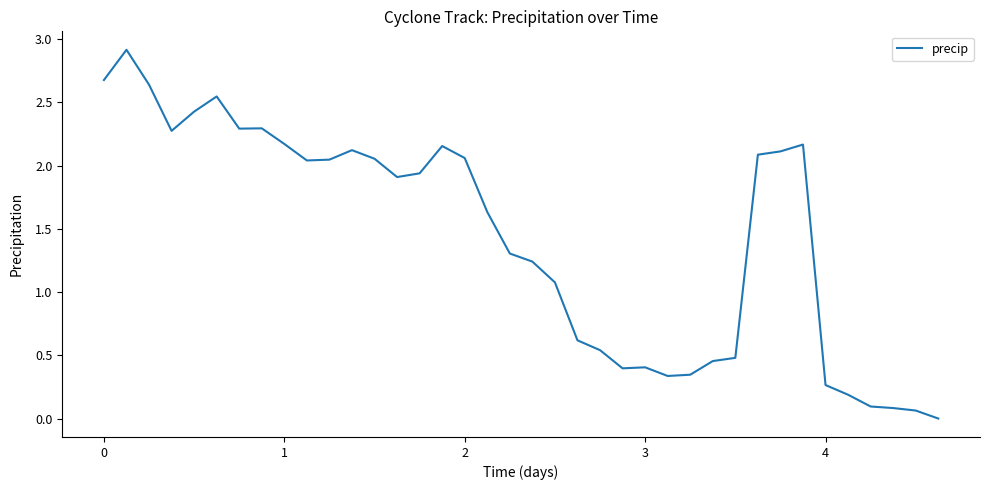

What is the difference between the maximum and minimum values?

2.9